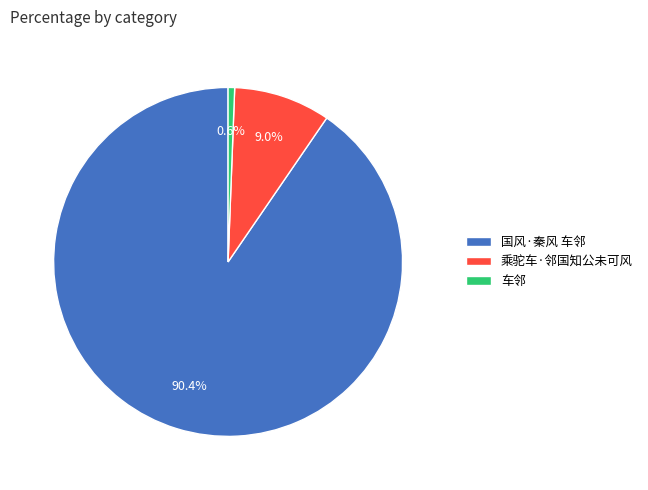

Does any single category account for the majority?

Yes